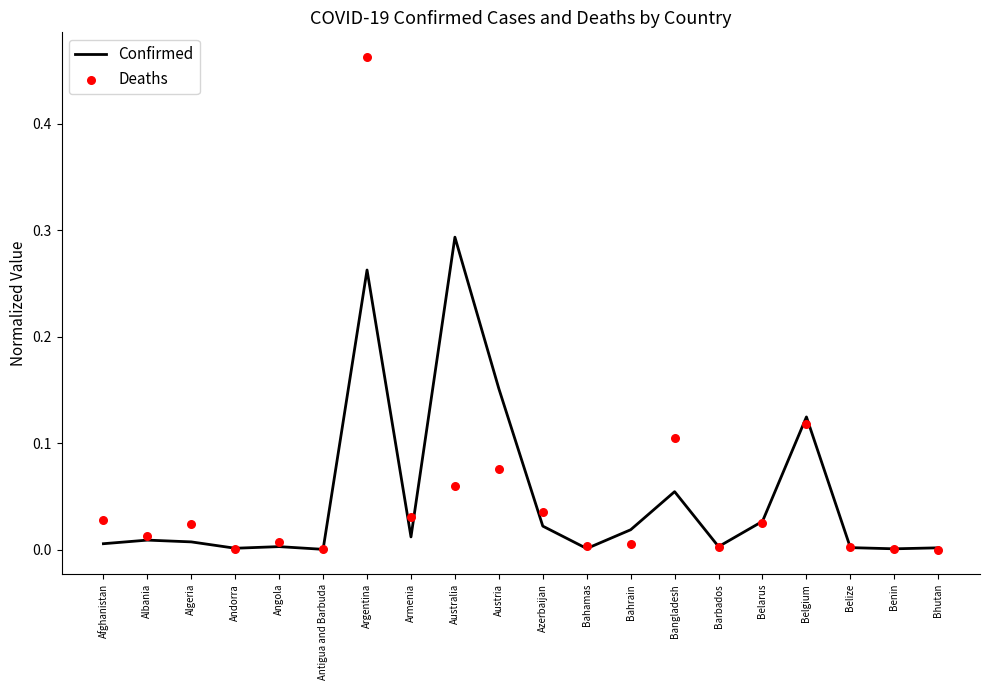

What are all the series names shown in the legend?

Confirmed, Deaths